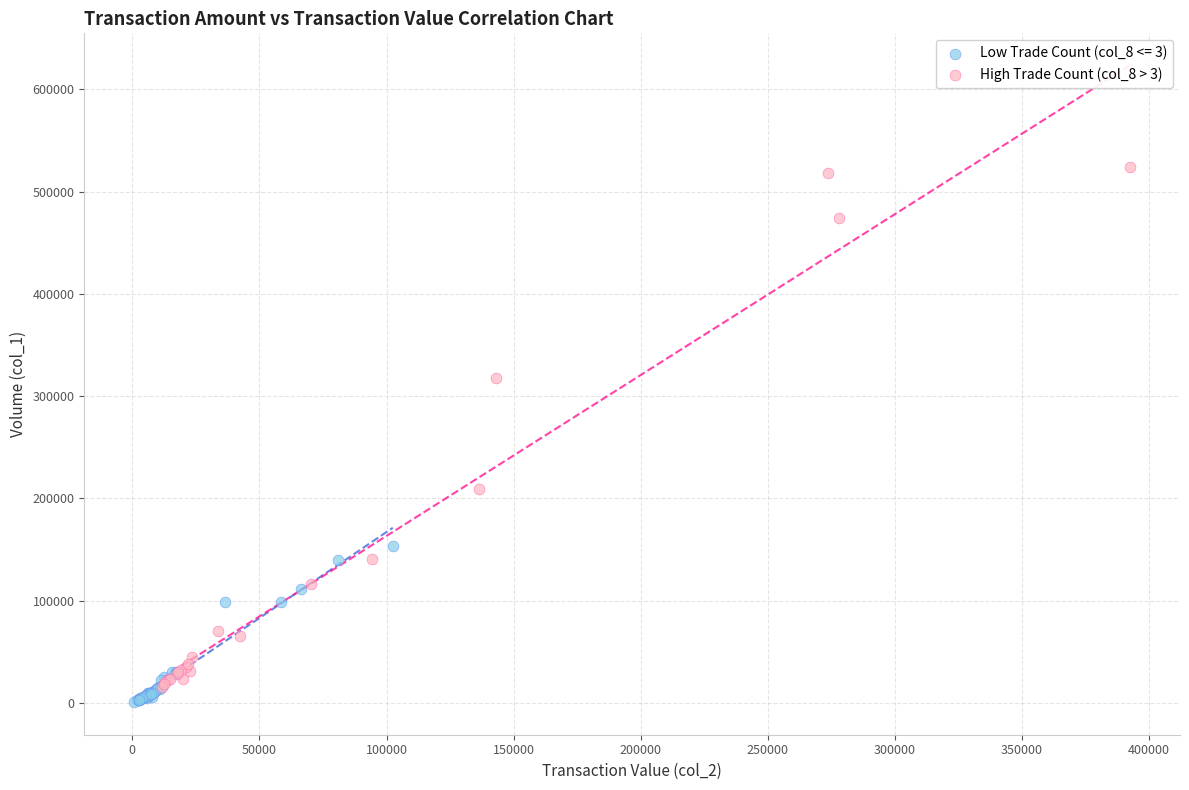

Which series contains the highest Y value?

High Trade Count (col_8 > 3)